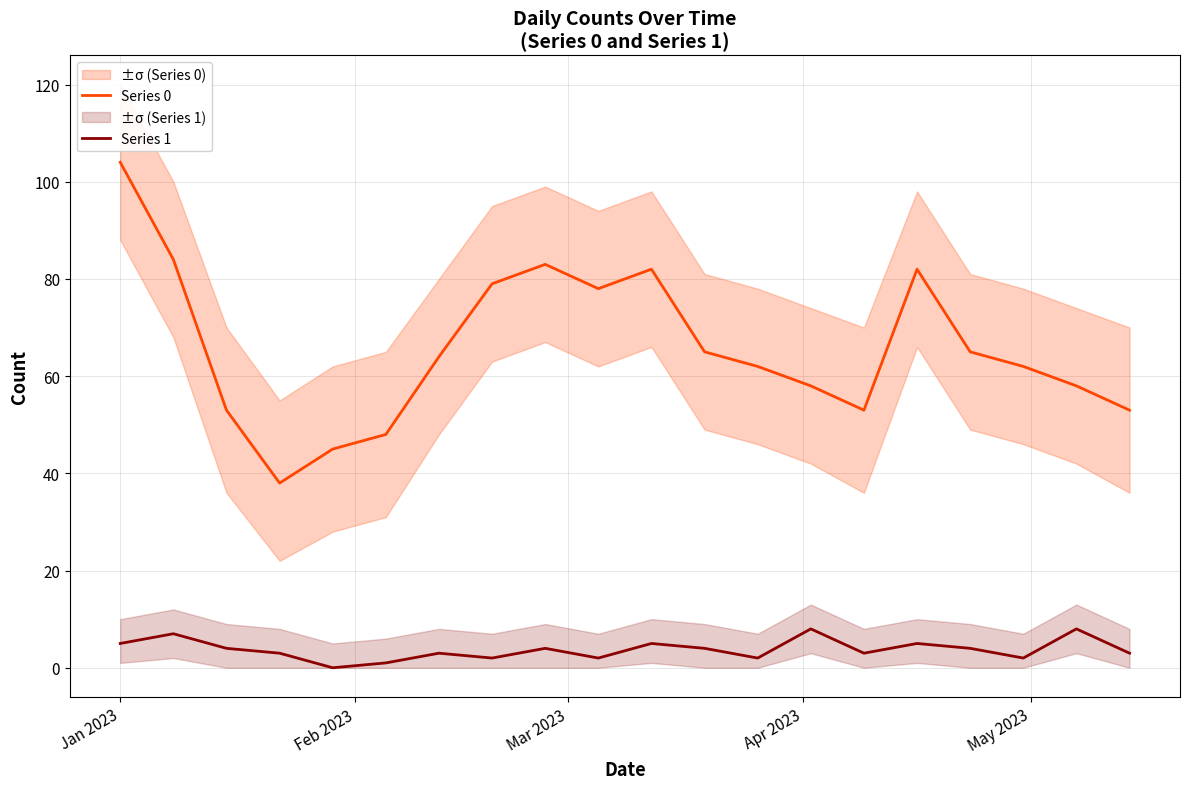

True or false: Series 1 and Series 0 cross at least once.

False